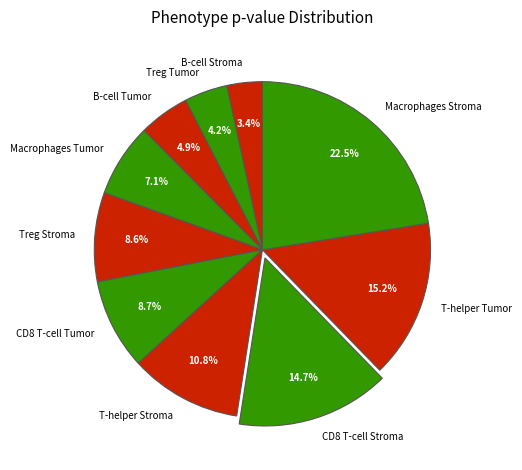

What portion of the pie excludes T-helper Stroma?

89.2%